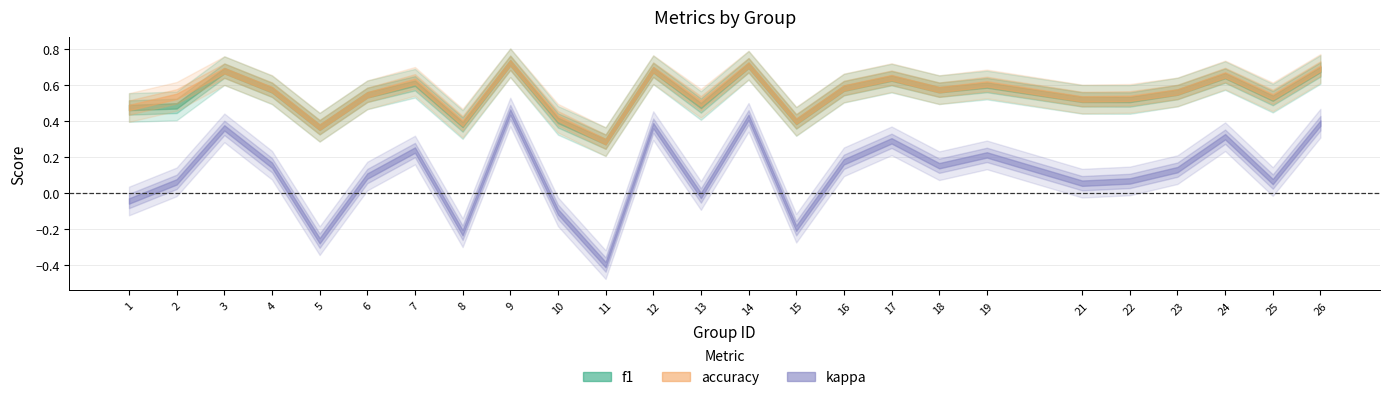

True or false: kappa has a value of 0.1 at 23.

True